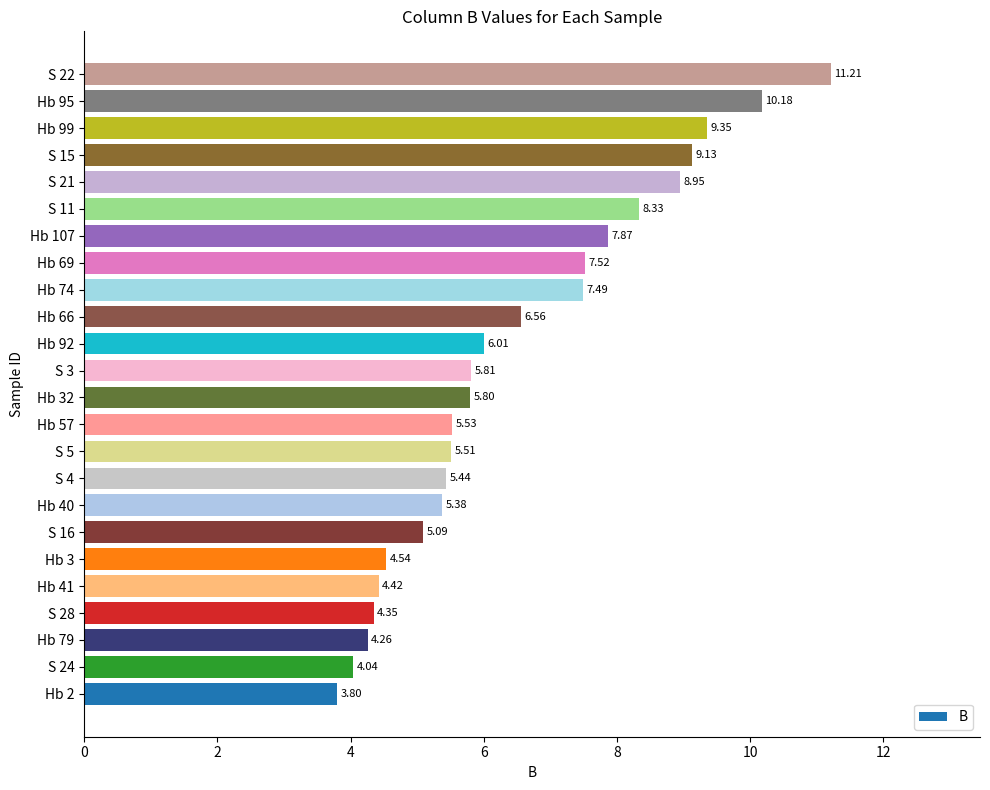

Rank the categories by value from lowest to highest.

Hb 2, S 24, Hb 79, S 28, Hb 41, Hb 3, S 16, Hb 40, S 4, S 5, Hb 57, Hb 32, S 3, Hb 92, Hb 66, Hb 74, Hb 69, Hb 107, S 11, S 21, S 15, Hb 99, Hb 95, S 22